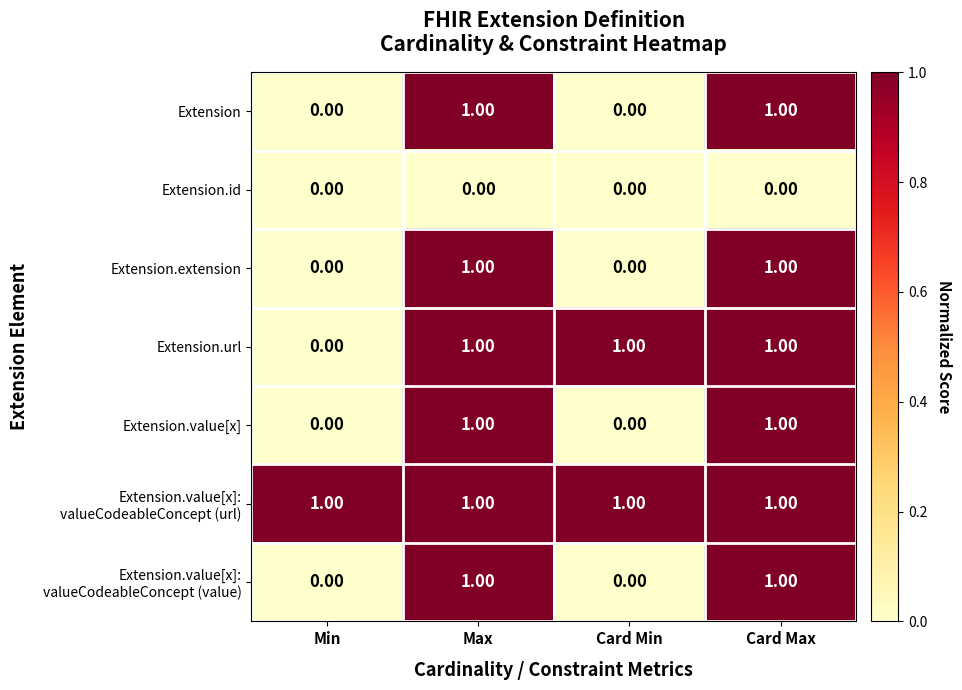

At how many categories does at least one series exceed 0?

4